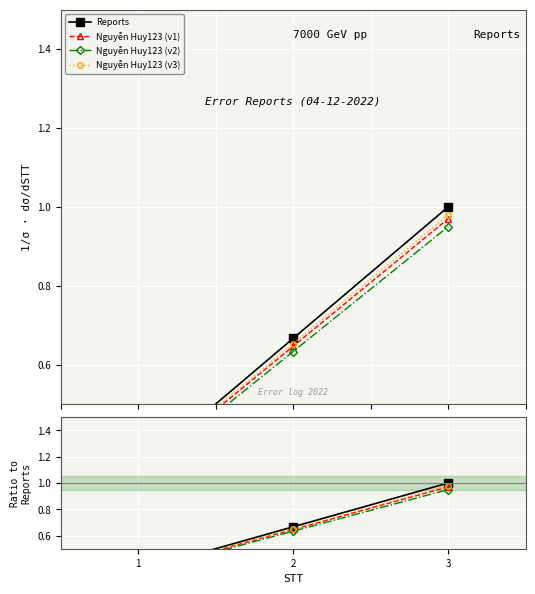

At which category is the sum across all series the highest?

3